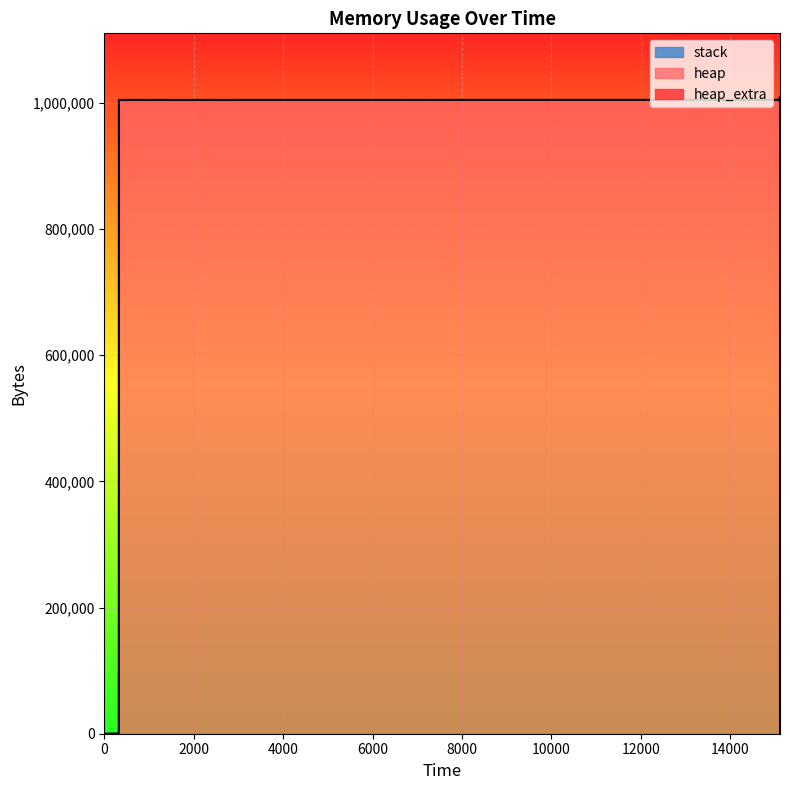

Which series has the widest spread of values?

heap